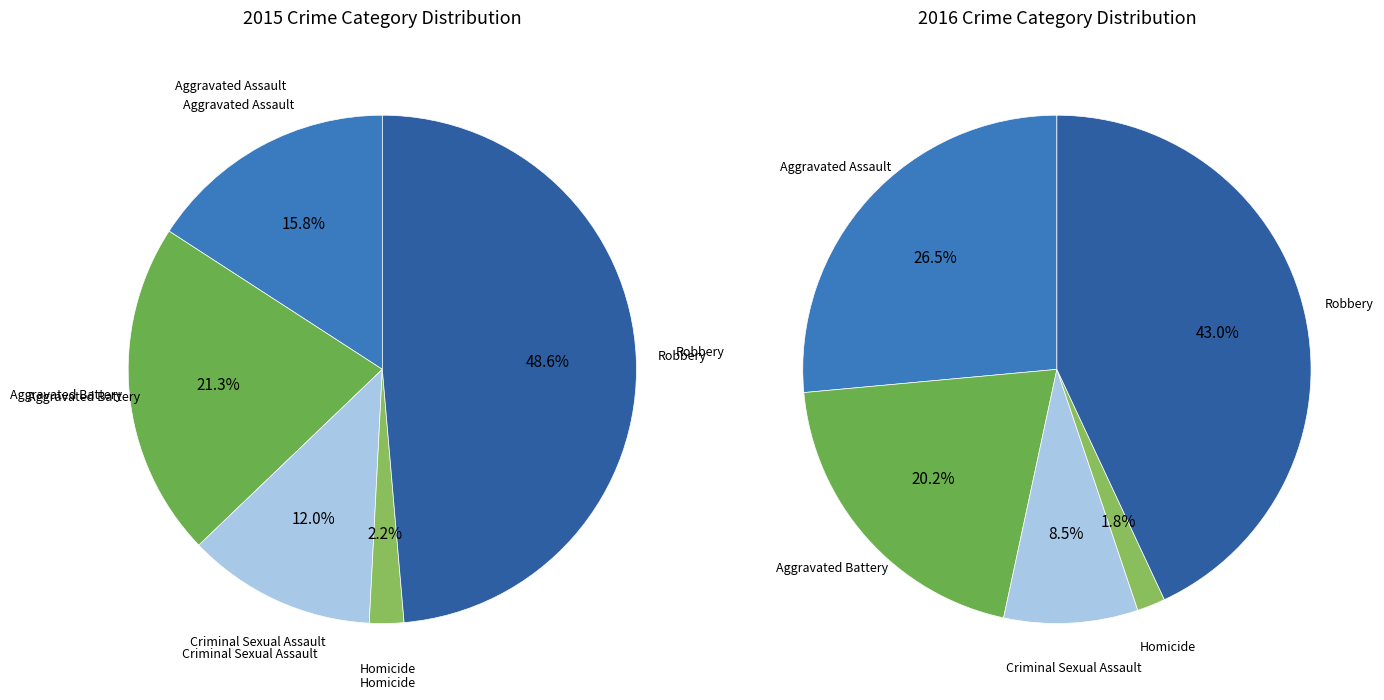

Does Robbery account for over 50% of the chart?

No